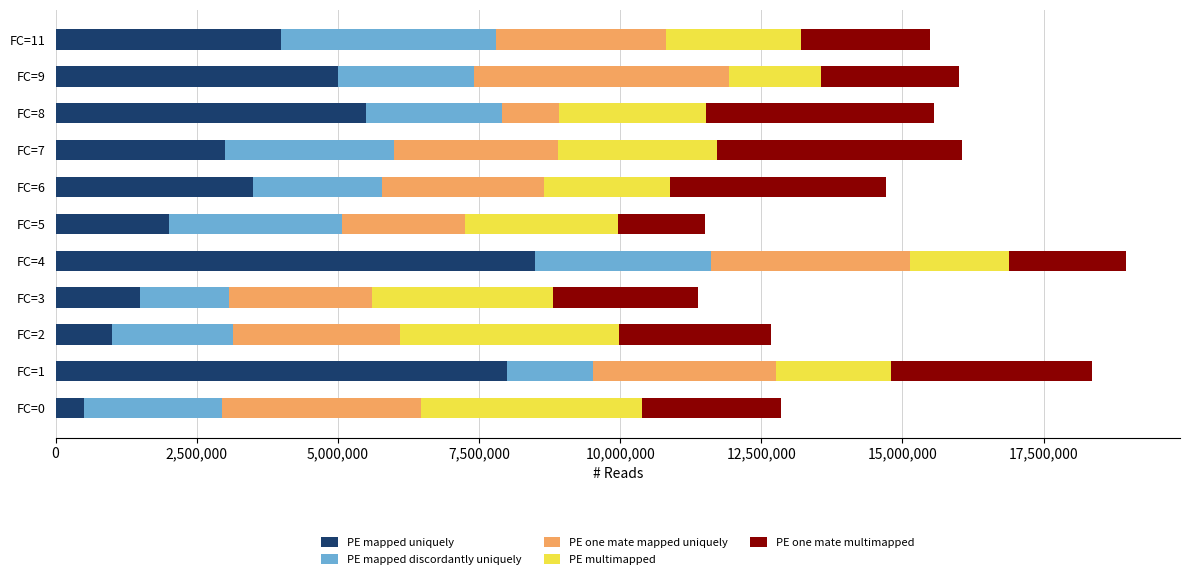

What is the difference between the maximum and minimum values in the PE mapped uniquely series?

8000000.0